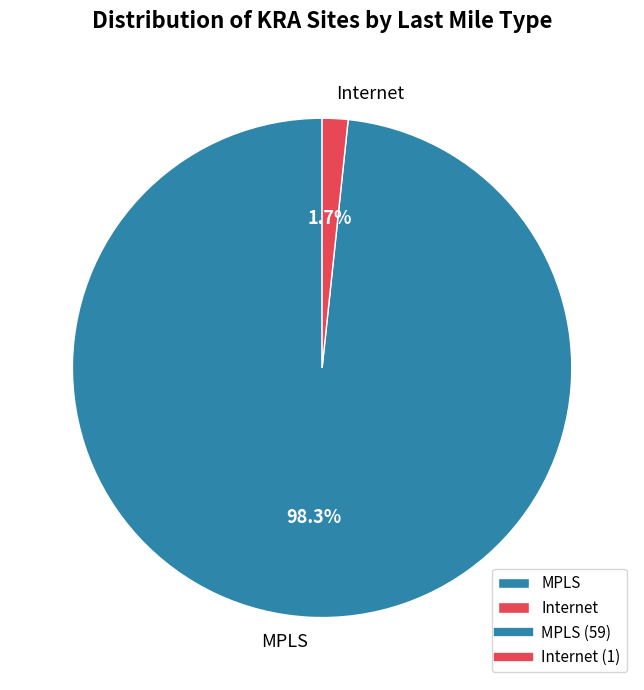

To the nearest percent, what is the combined percentage of Internet and MPLS?

100%